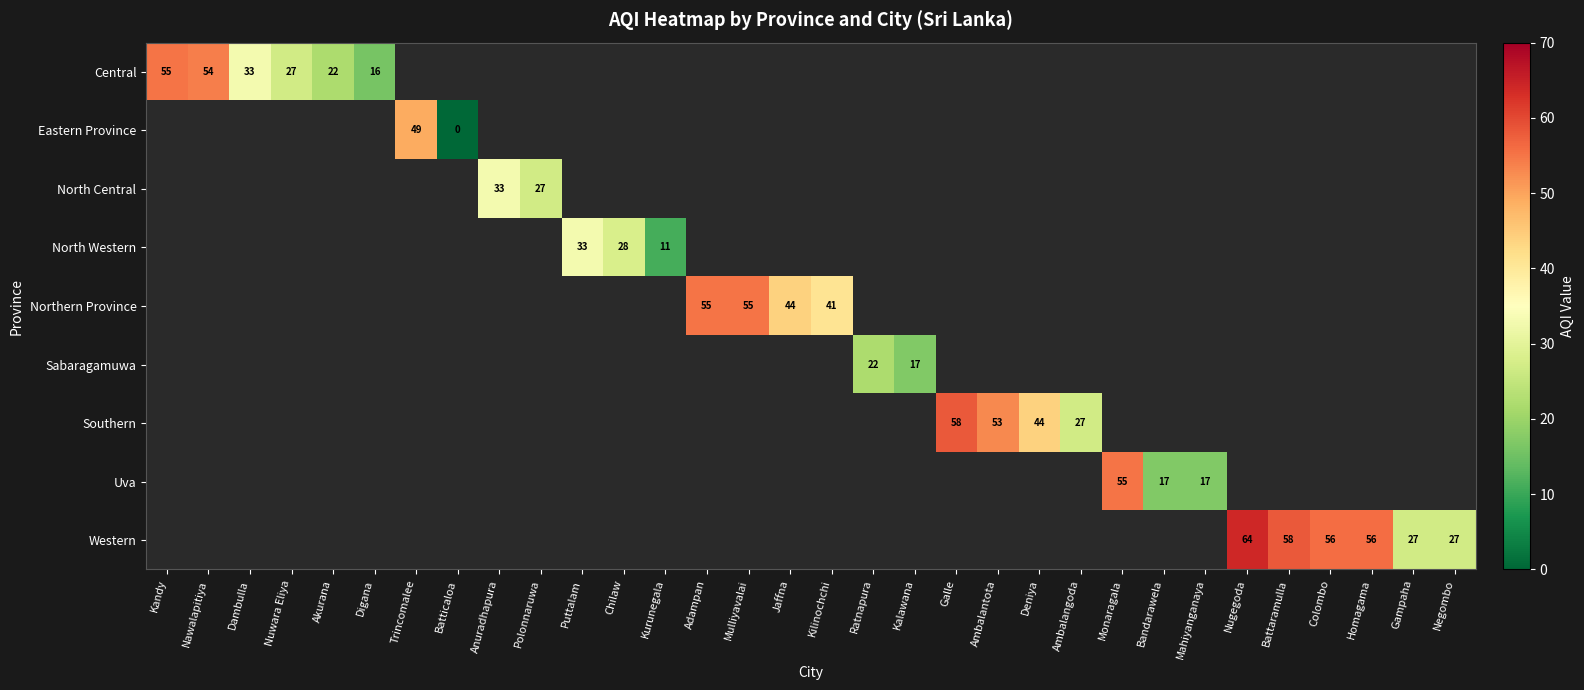

The Southern series shows 53 at Ambalantota. True or false?

True